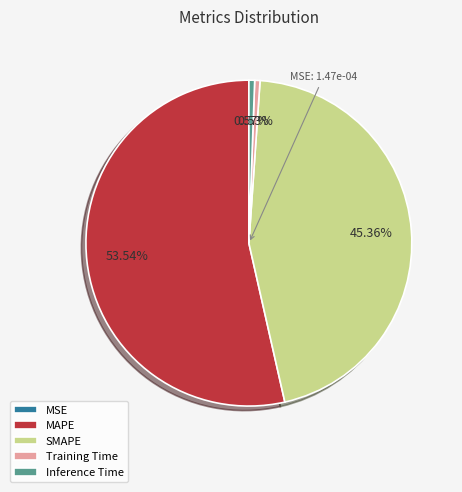

Which slice is the largest?

MAPE